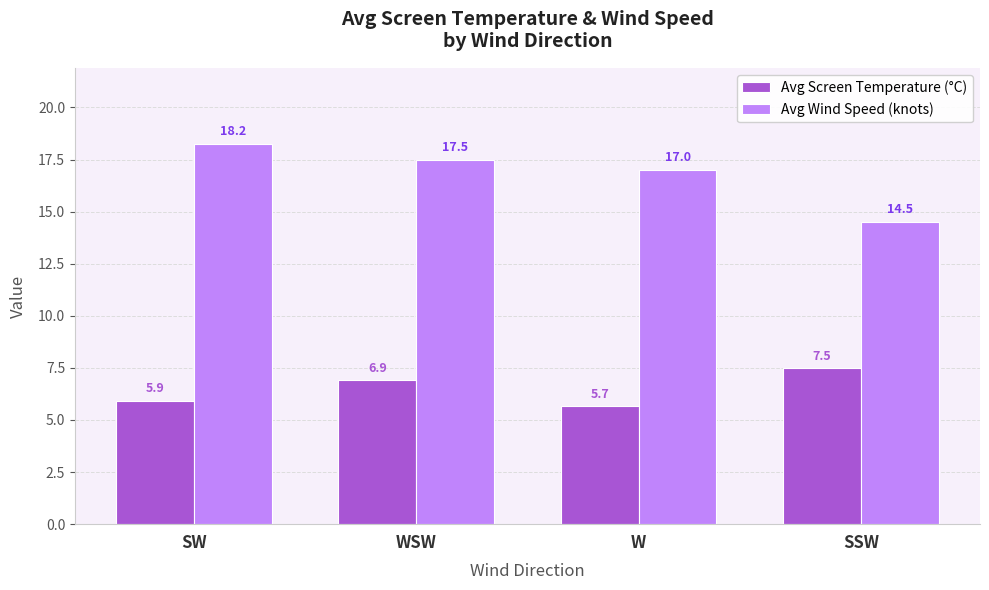

At which label does Avg Screen Temperature (°C) reach its peak?

SSW